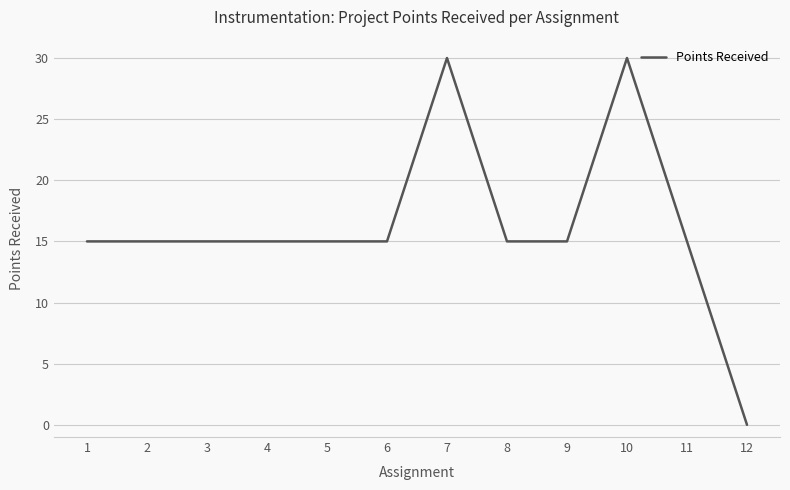

The chart shows a value of 9 at 7. True or false?

False